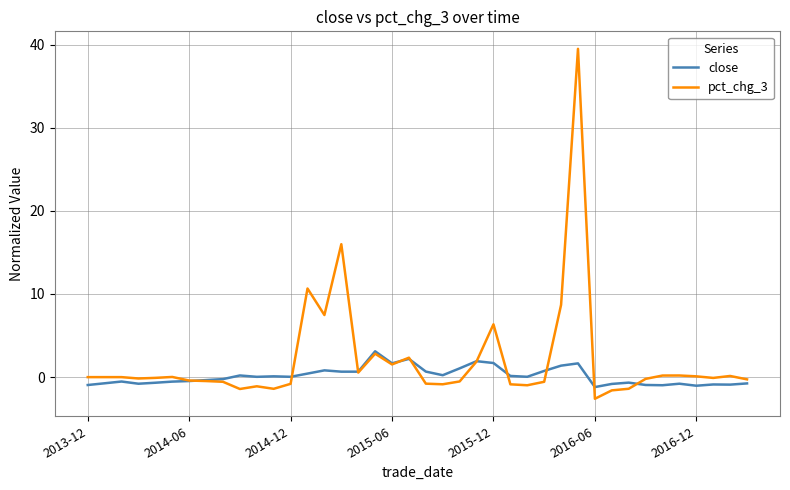

True or false: pct_chg_3 and close intersect in this chart.

True